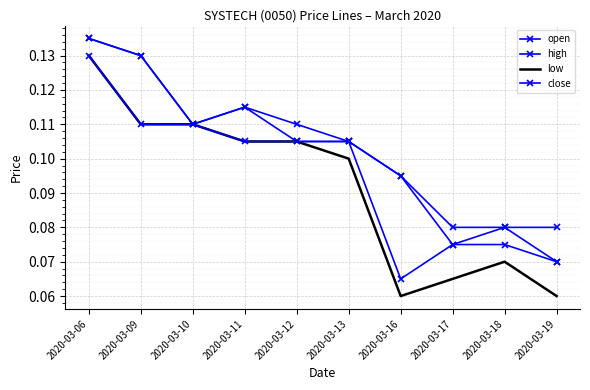

The value of open at 2020-03-16 is 0.0. True or false?

False